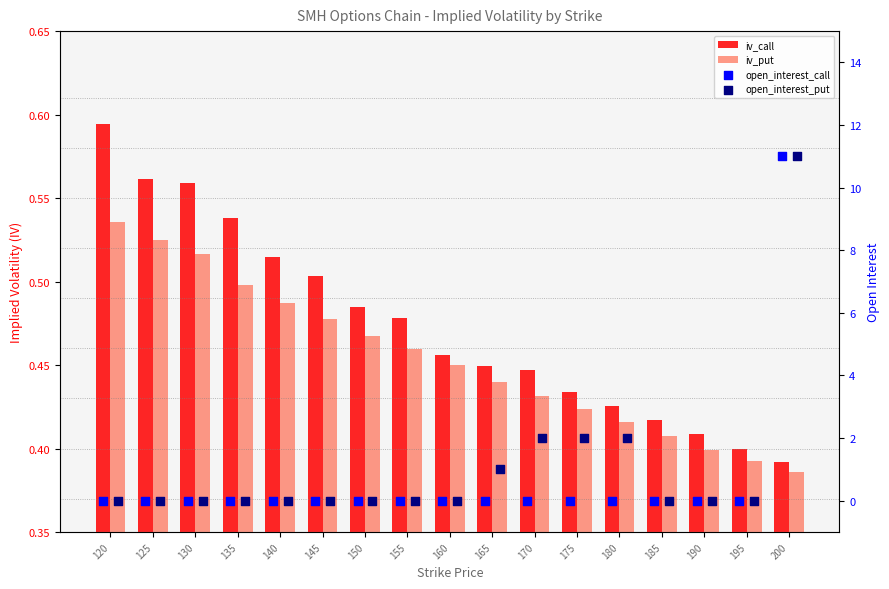

Which series has the largest Y range (max minus min)?

open_interest_call